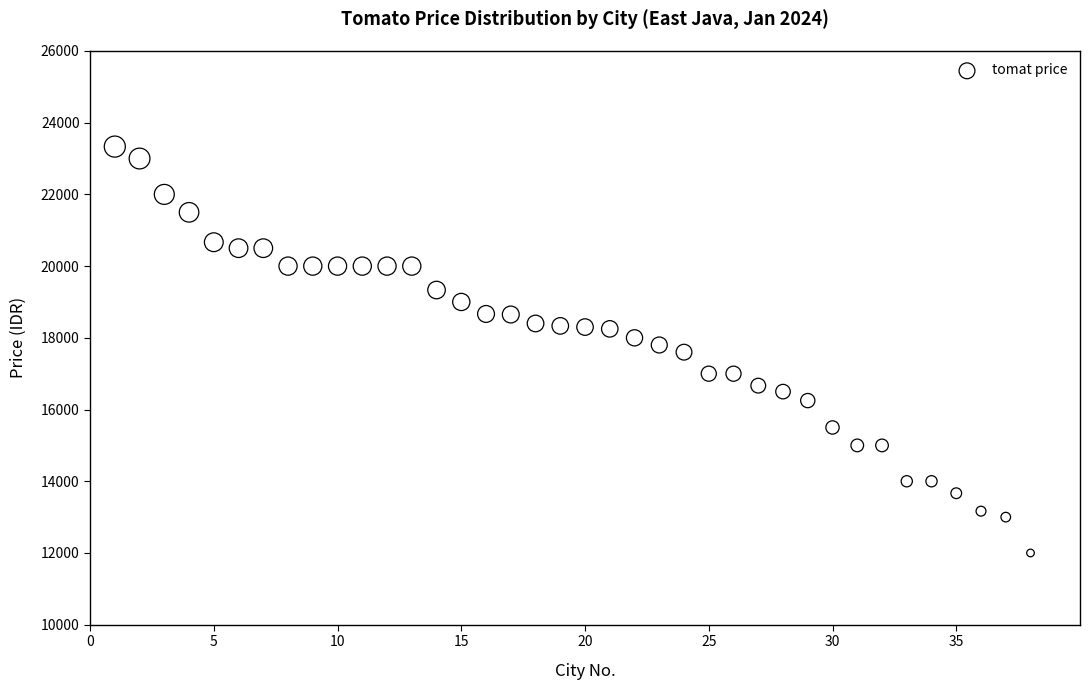

What is the range of X values (max minus min)?

37